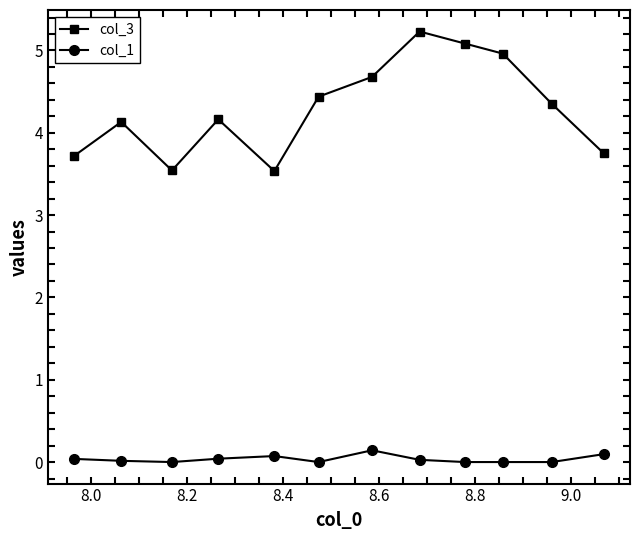

Does the chart have visible grid lines?

No